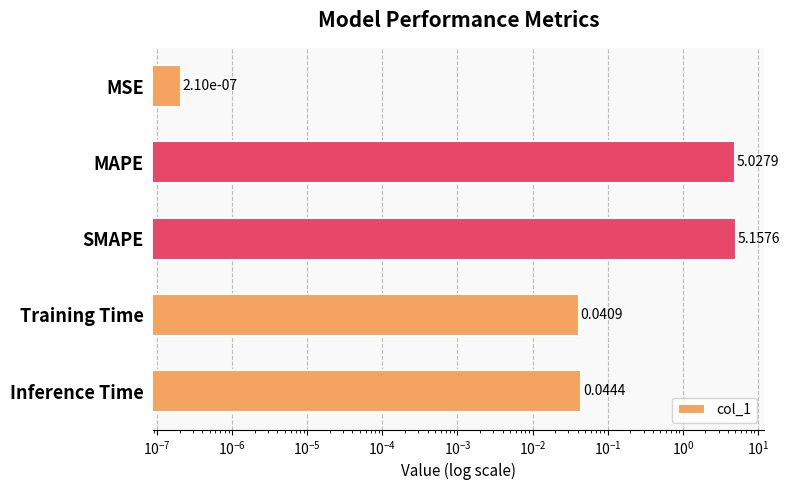

Reading left to right, extract all data points from this chart.

0.0	5.0	5.2	0.0	0.0